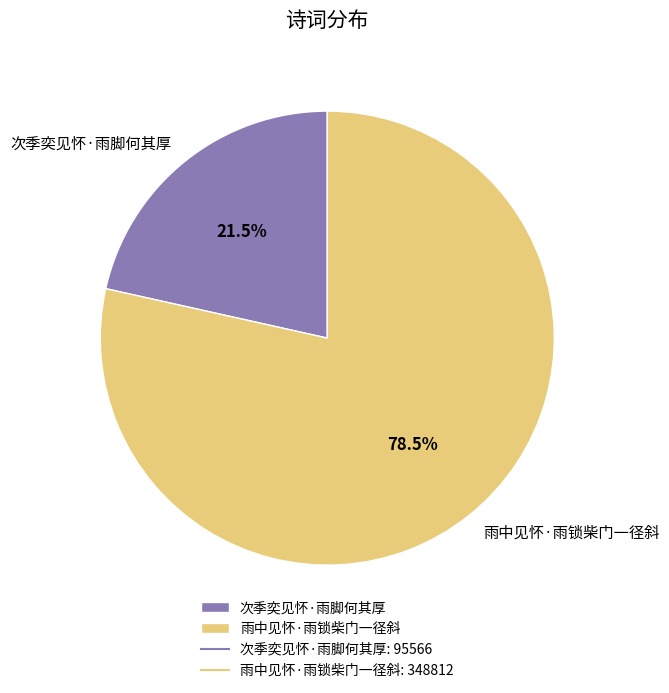

How many segments does this pie chart have?

2